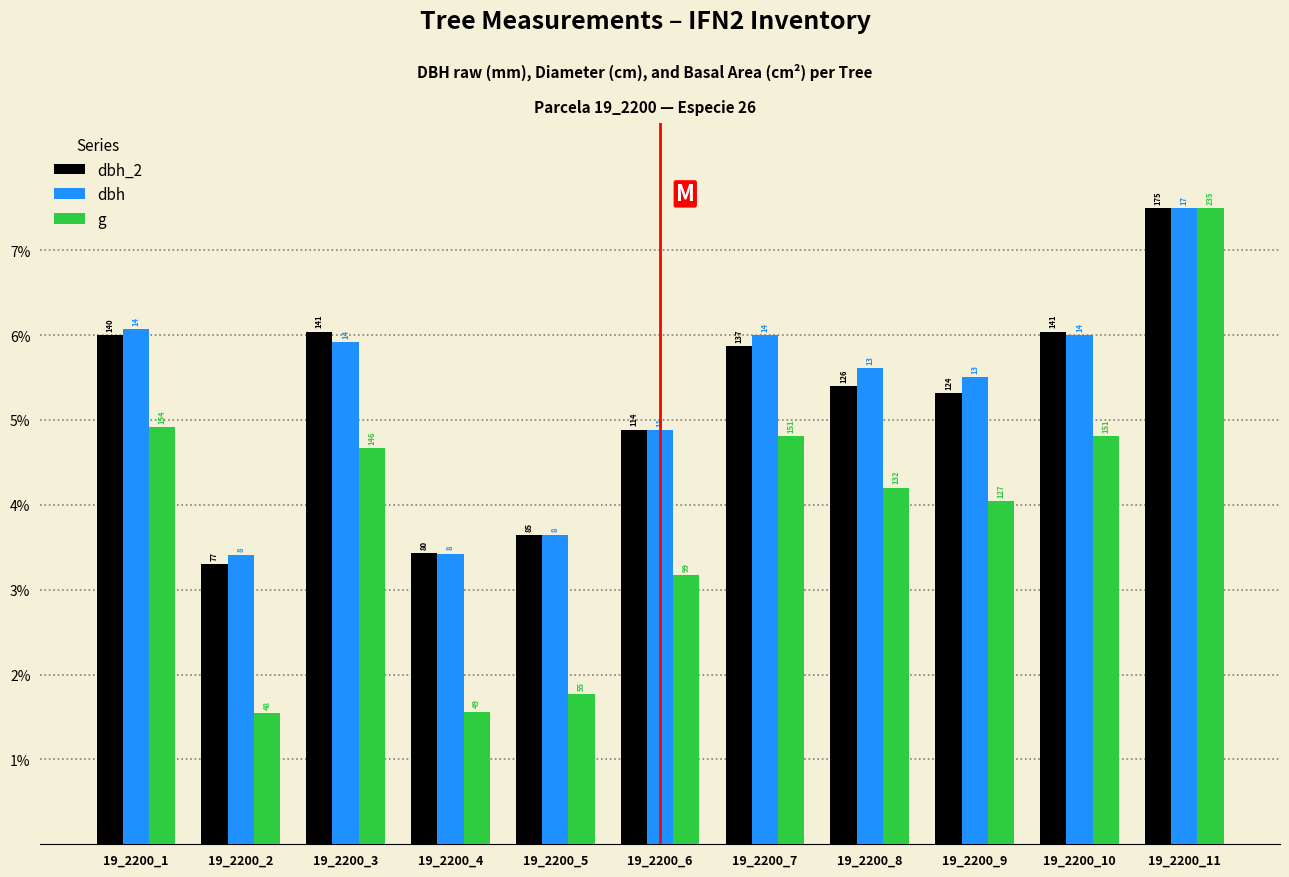

At which label is dbh_2 closest to 5?

19_2200_6